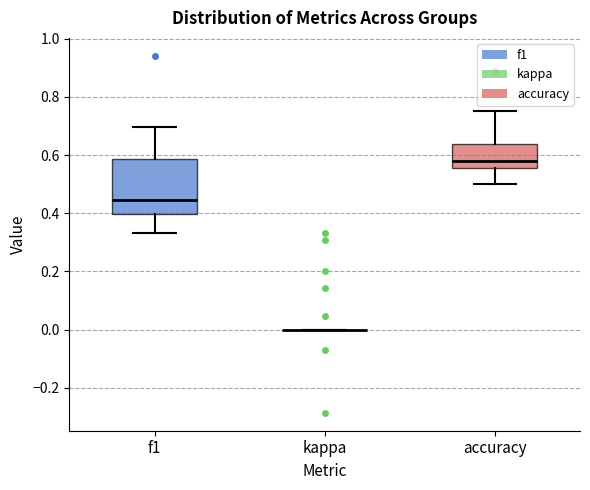

Comparing the boxes themselves (not the whiskers), which one is the tallest?

f1